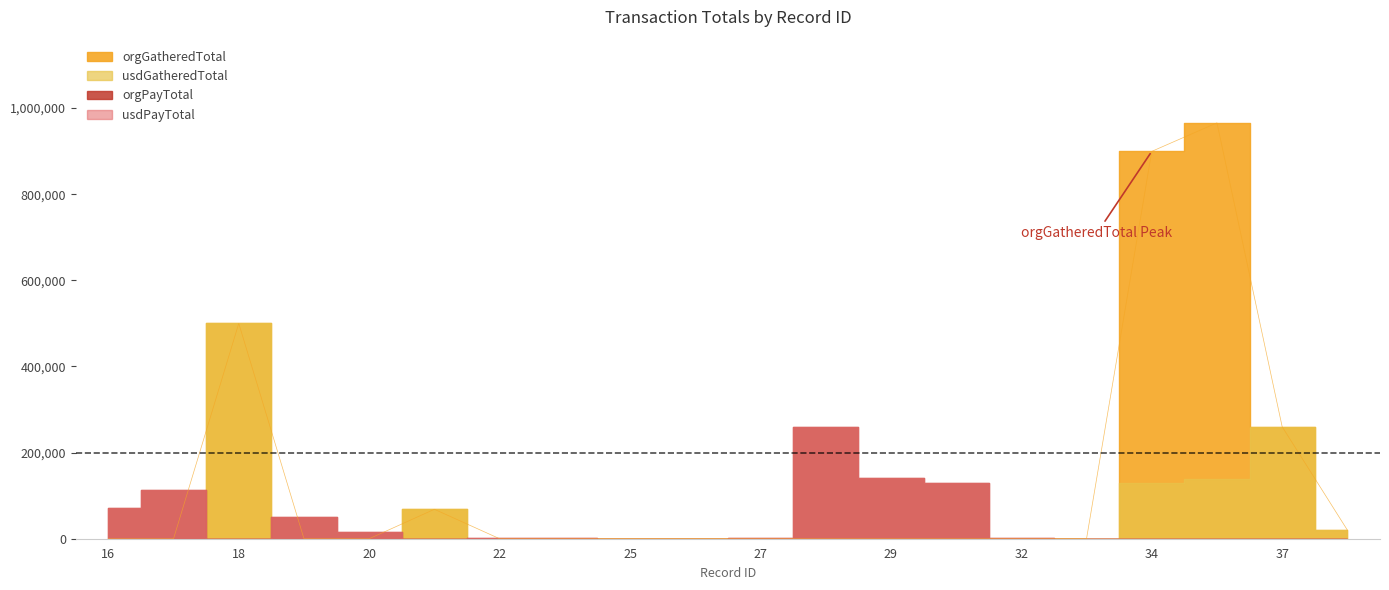

Is it true that usdPayTotal equals 0.0 at 38?

True